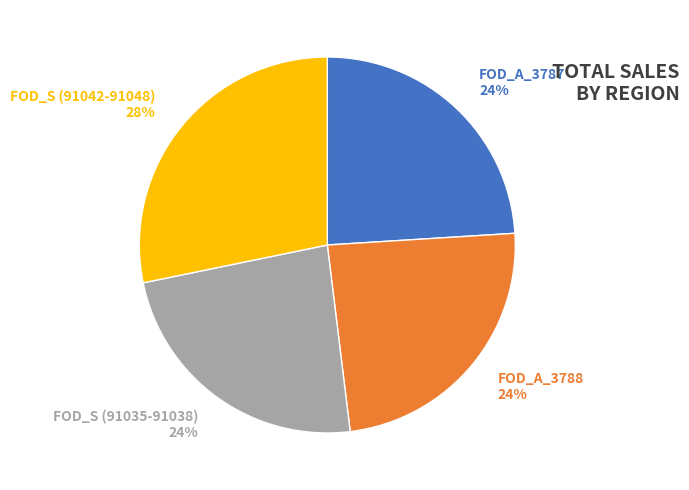

To the nearest percent, what is the difference between the FOD_A_3788 24% and FOD_S (91042-91048) 28% slice percentages?

4%